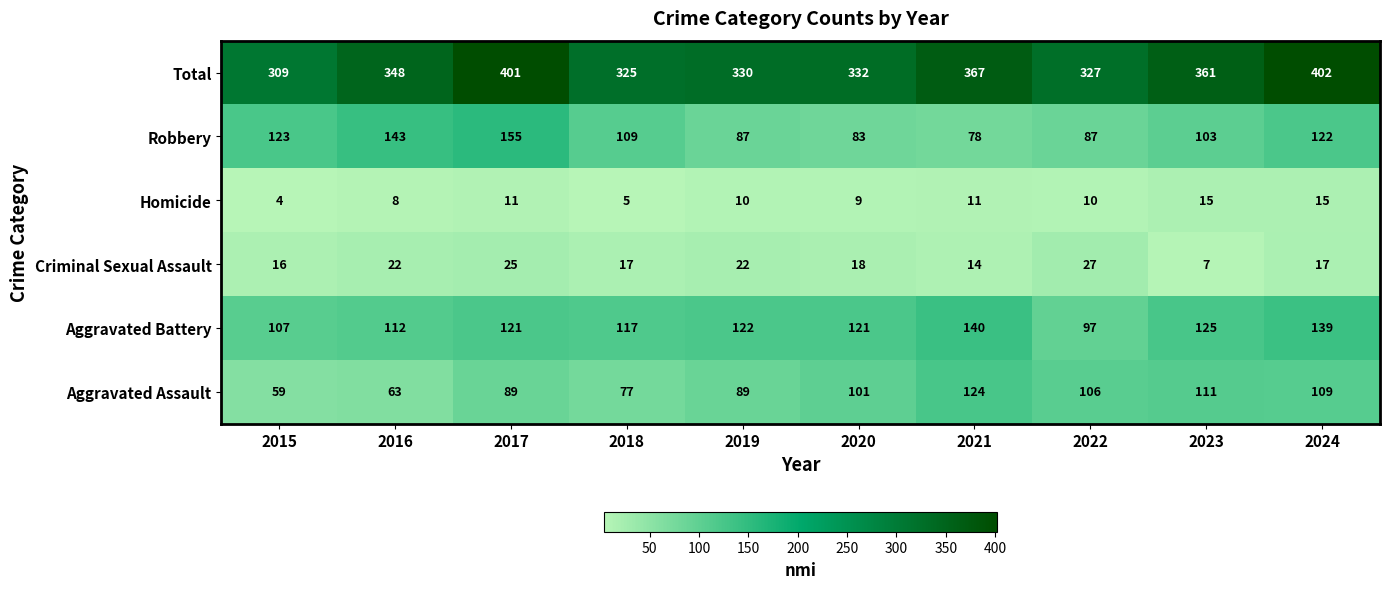

The value of Aggravated Assault at 2024 is 109. True or false?

True